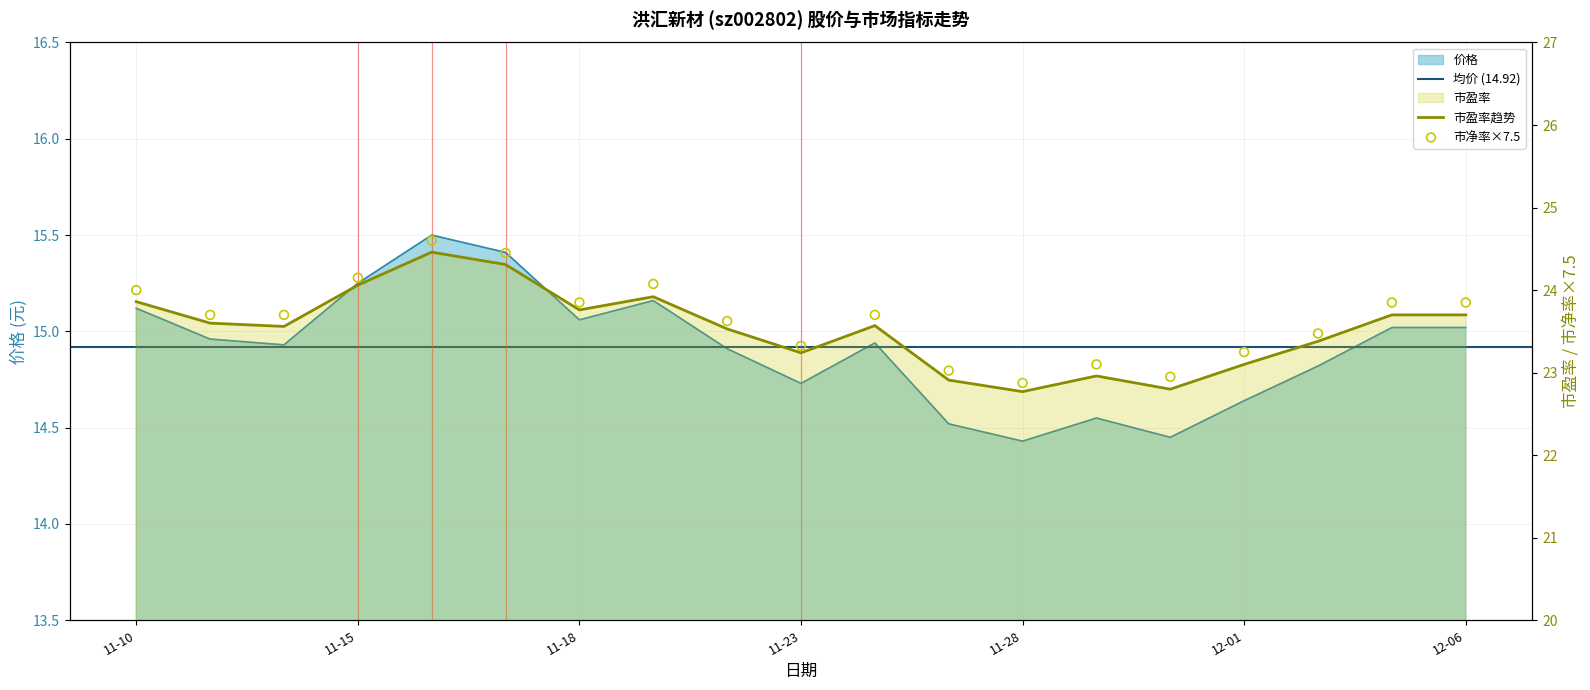

Which series has the largest total across all categories?

市净率